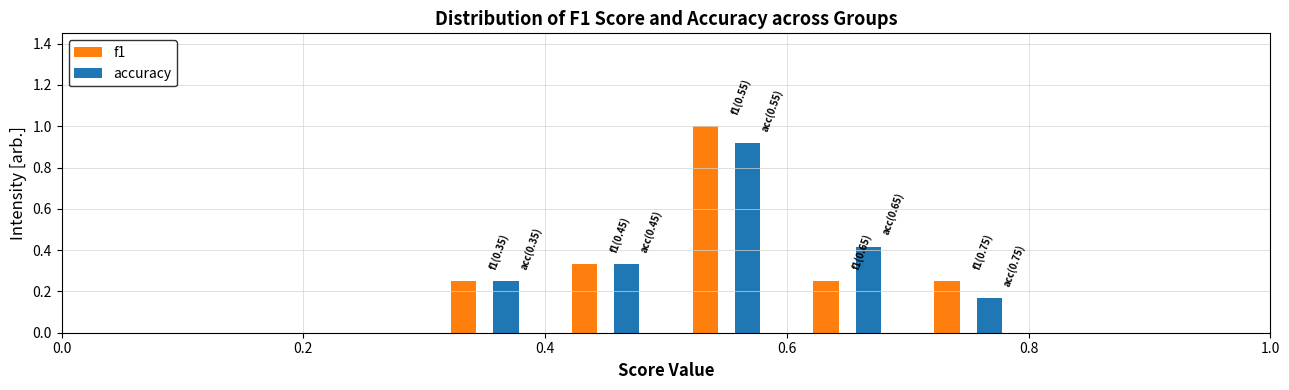

In the f1 series, which range on the x-axis has the tallest bar?

0.5 to 0.6